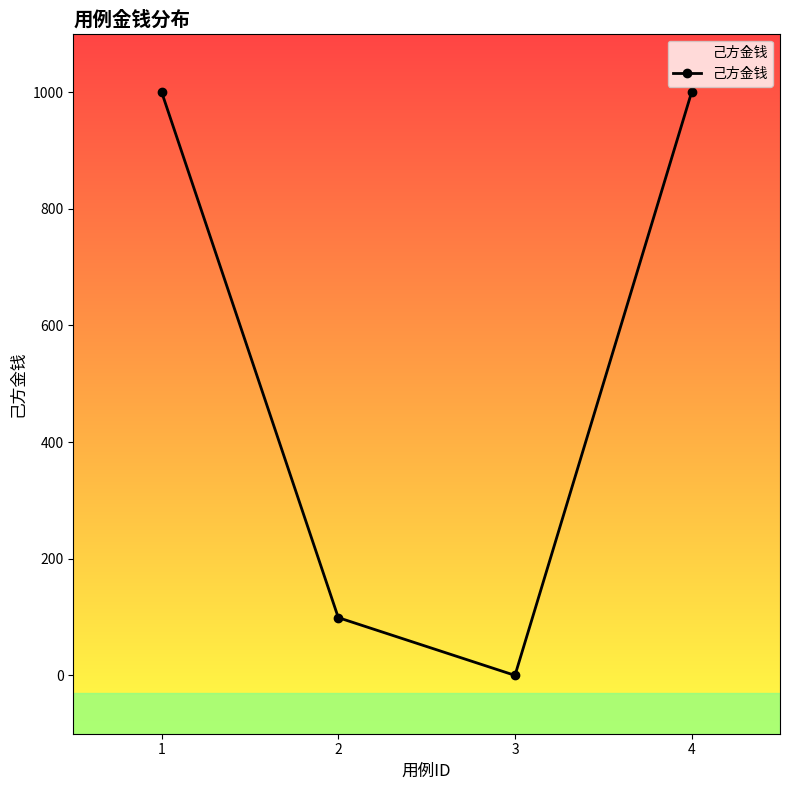

Which label corresponds to the largest value in the chart?

1